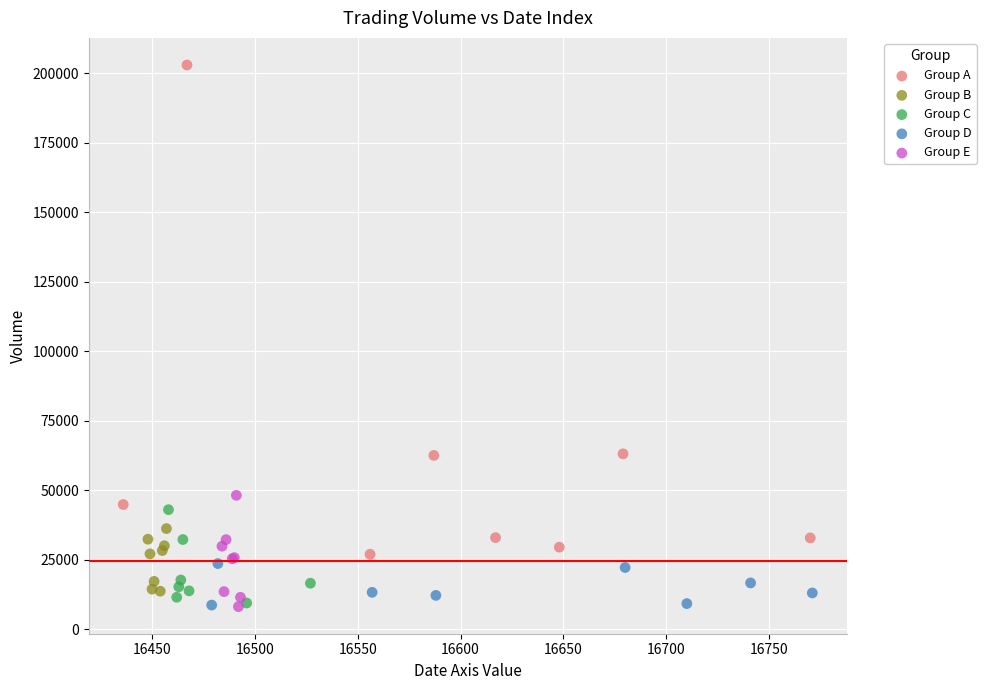

Which series has the widest spread of Y values?

Group A